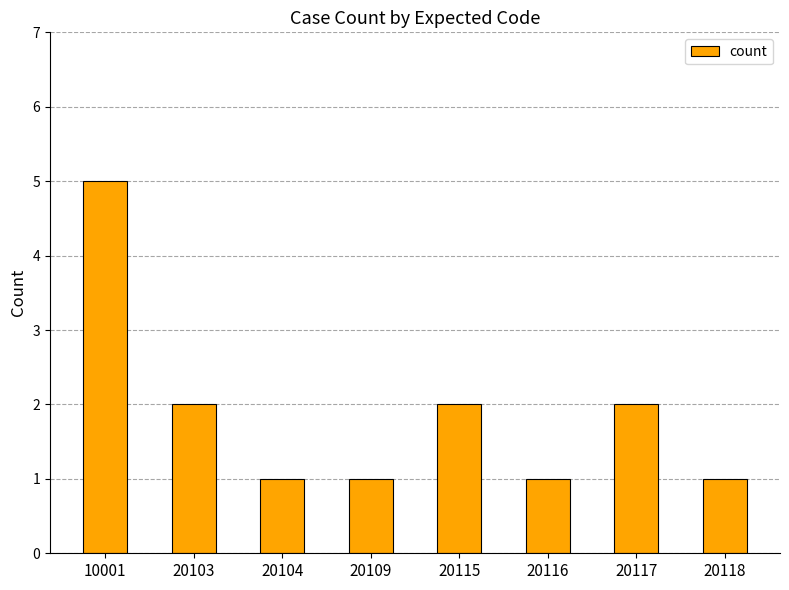

What is the maximum value shown in the chart?

5